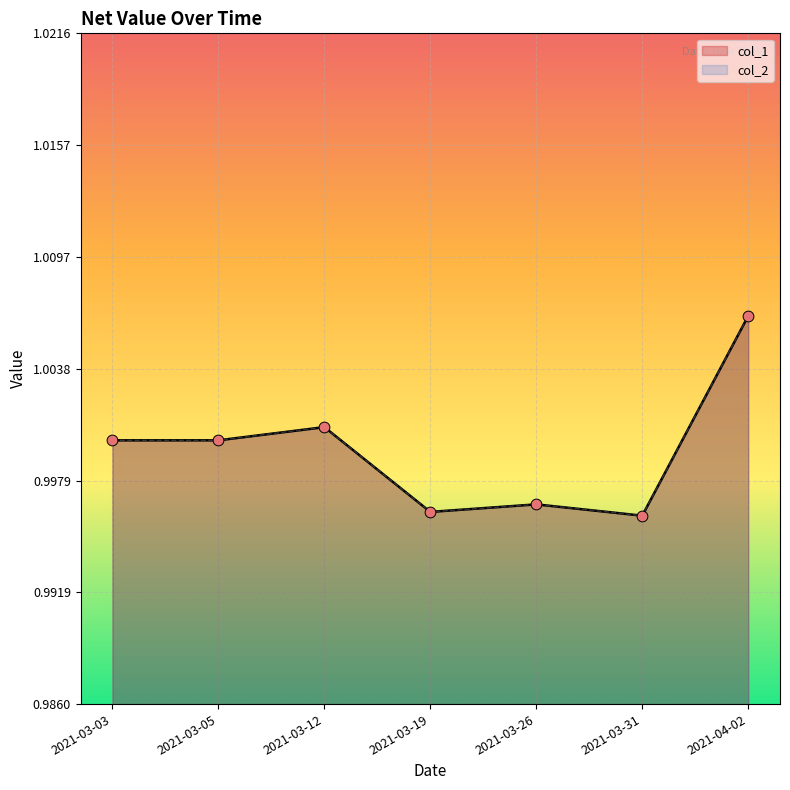

At how many categories does at least one series exceed 1?

2